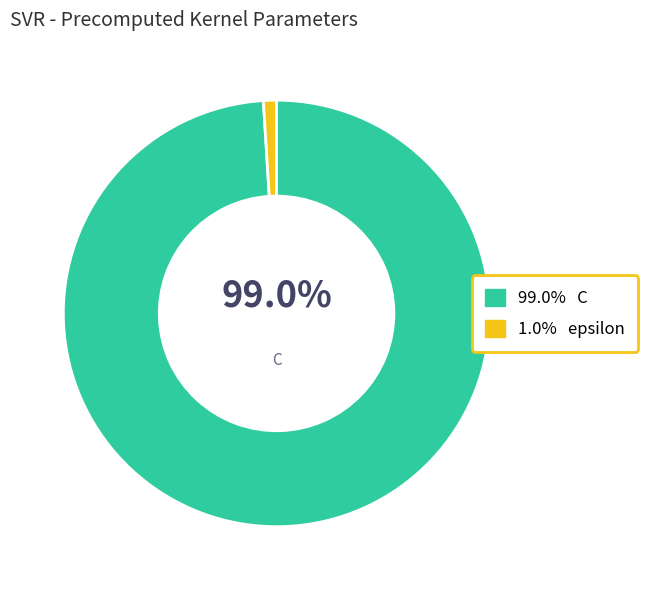

Is there any slice that represents more than half of the pie?

Yes